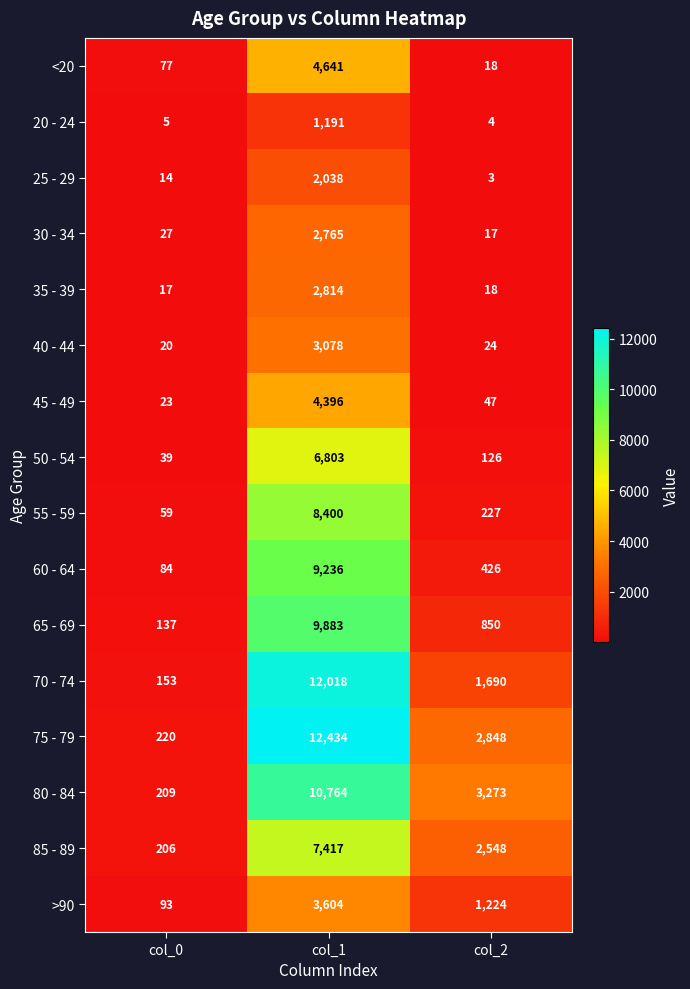

What is the average value of the 65 - 69 series?

3623